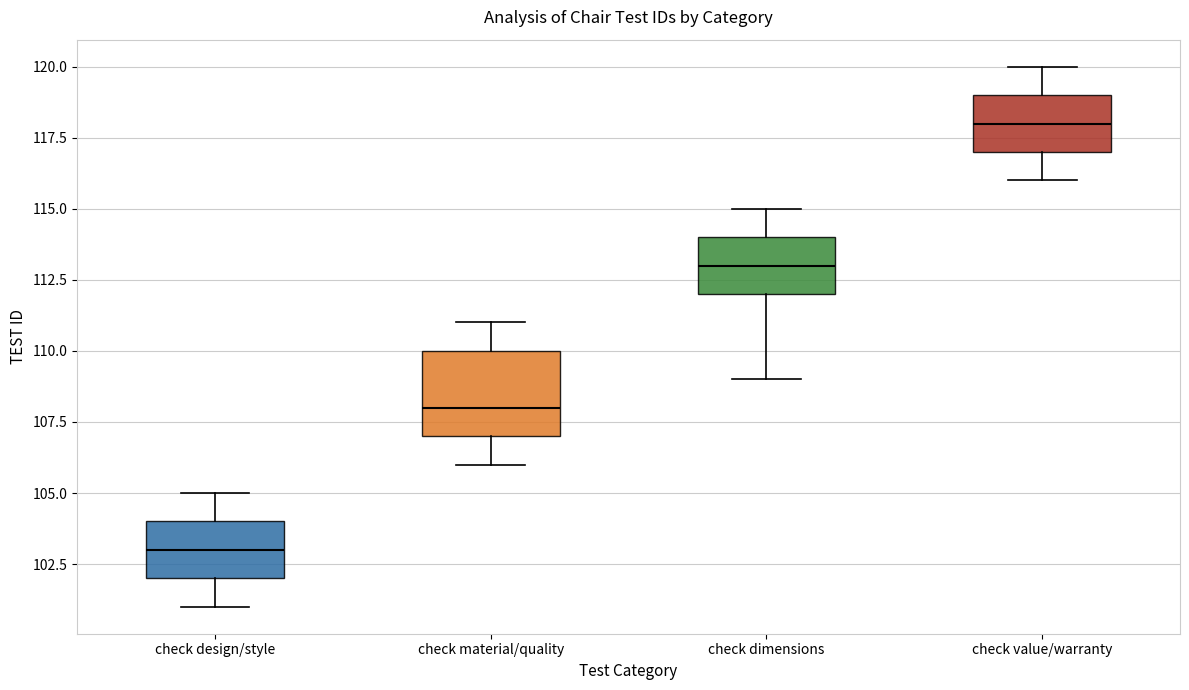

Which box's median line is the highest?

check value/warranty